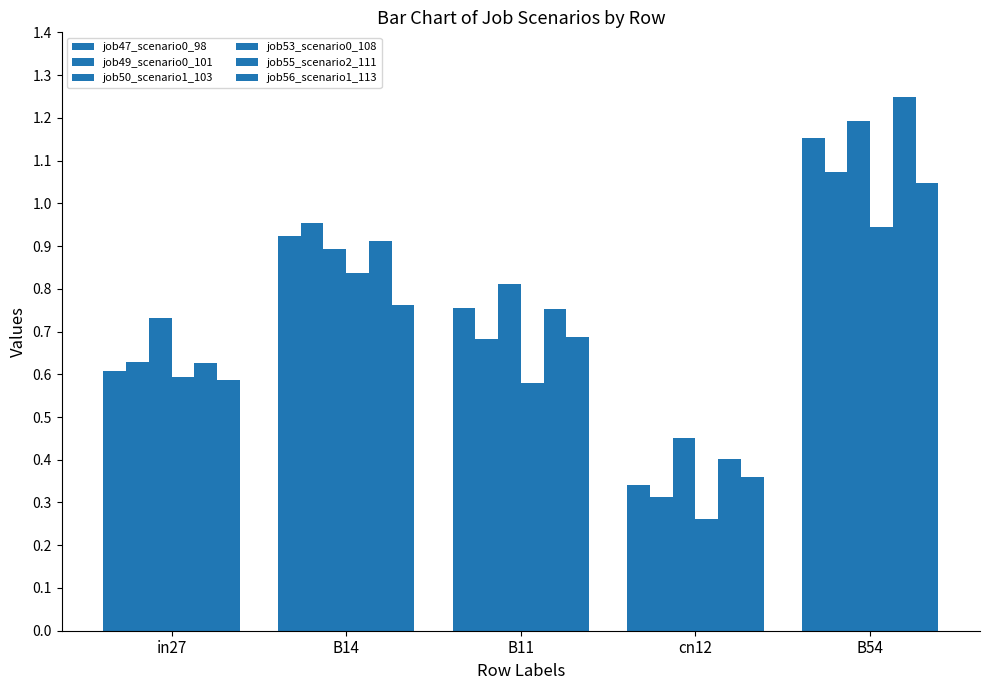

Reading left to right, list all the values displayed in this chart.

job47_scenario0_98: 0.6	0.9	0.8	0.3	1.2
job49_scenario0_101: 0.6	1.0	0.7	0.3	1.1
job50_scenario1_103: 0.7	0.9	0.8	0.5	1.2
job53_scenario0_108: 0.6	0.8	0.6	0.3	0.9
job55_scenario2_111: 0.6	0.9	0.8	0.4	1.2
job56_scenario1_113: 0.6	0.8	0.7	0.4	1.0